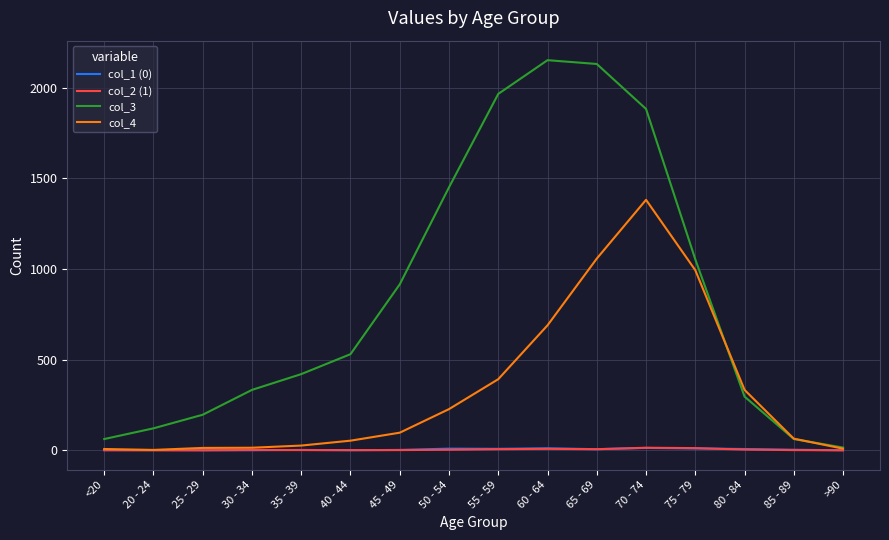

What is the greatest value displayed?

2151